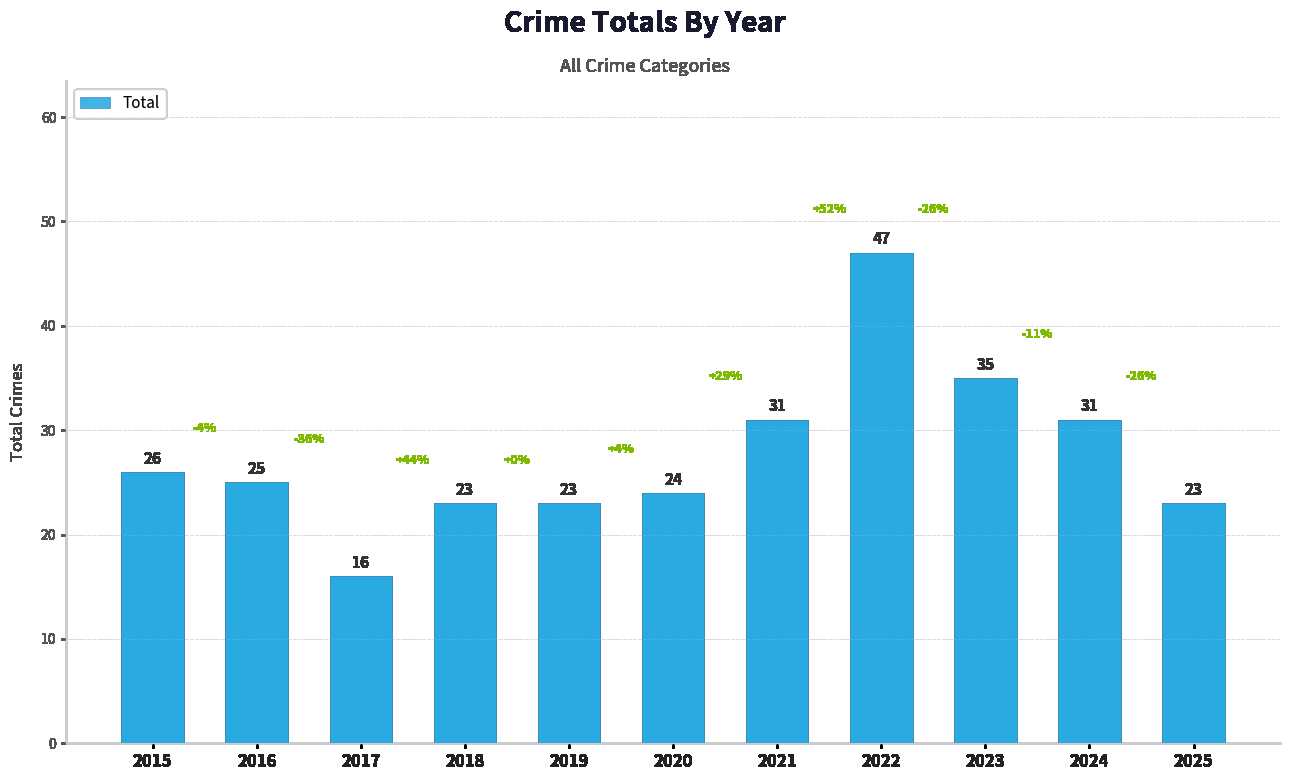

What is the difference between the values at 2015 and 2018?

3